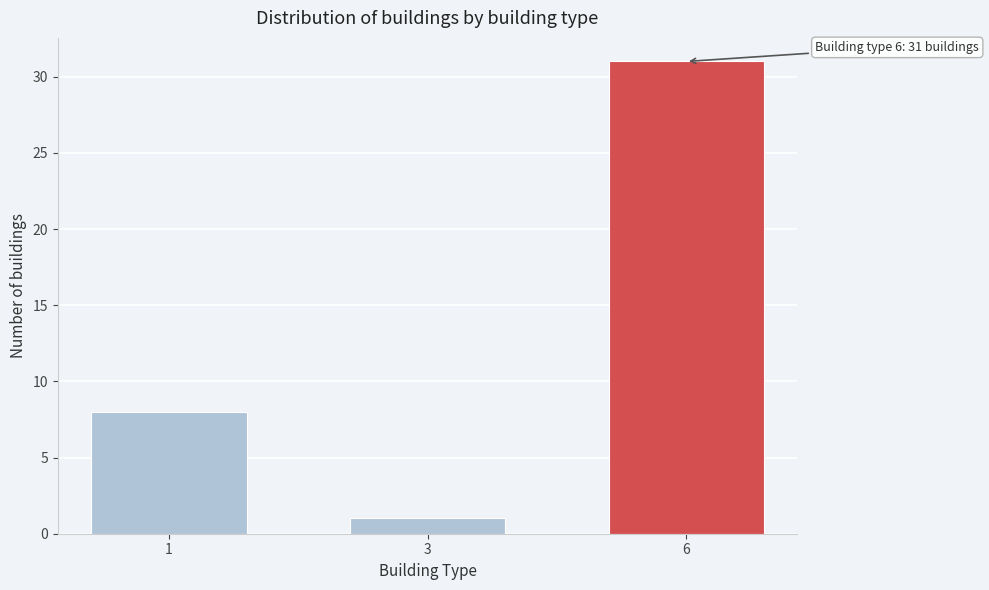

Reading left to right, extract all data points from this chart.

8	1	31